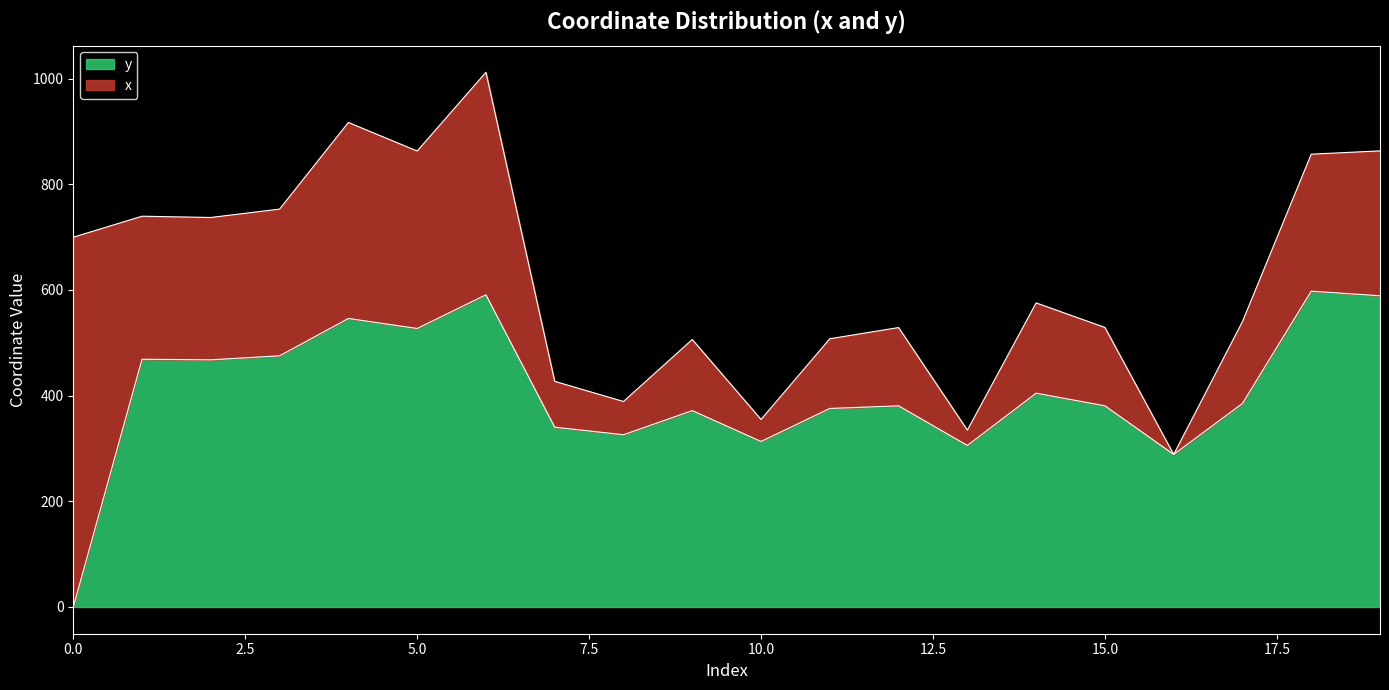

Is it true that the value at 3 is 475.4?

True